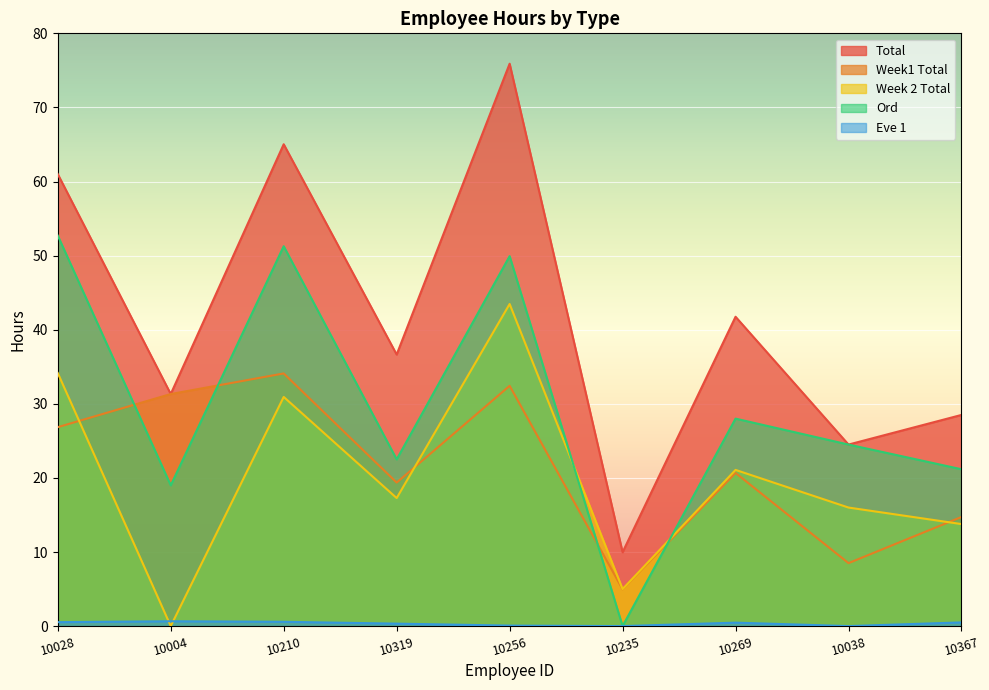

List the labels in order of Week 2 Total value, largest first.

10256, 10028, 10210, 10269, 10319, 10038, 10367, 10235, 10004